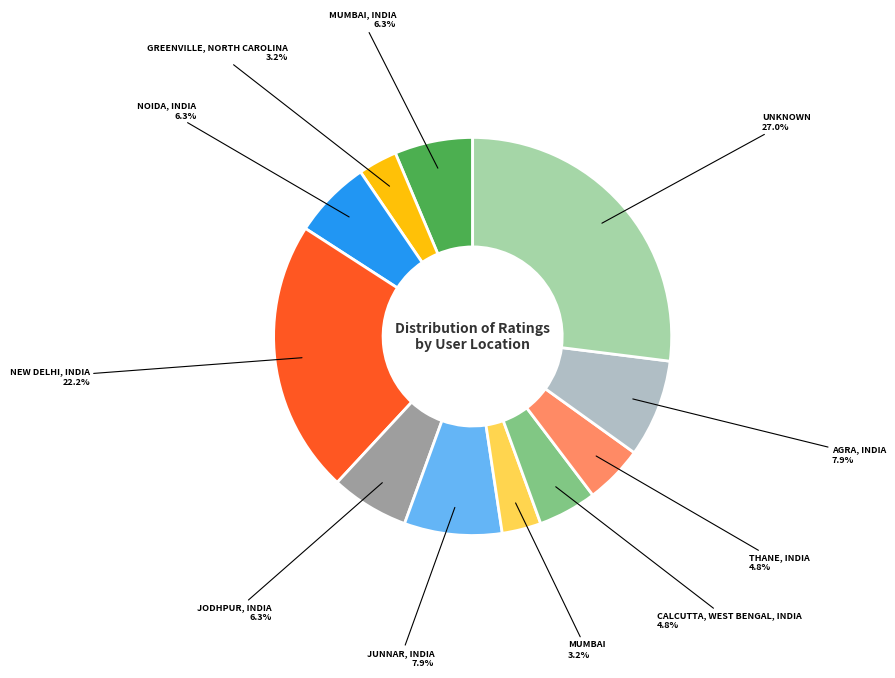

Is there any slice that represents more than half of the pie?

No